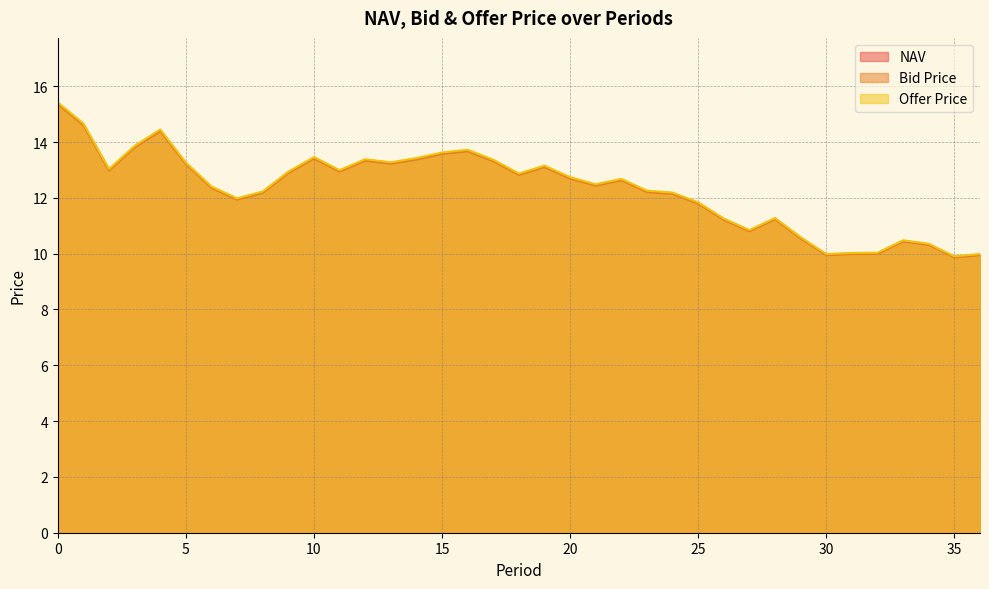

What is the difference between the NAV values at 30 and 26?

1.3